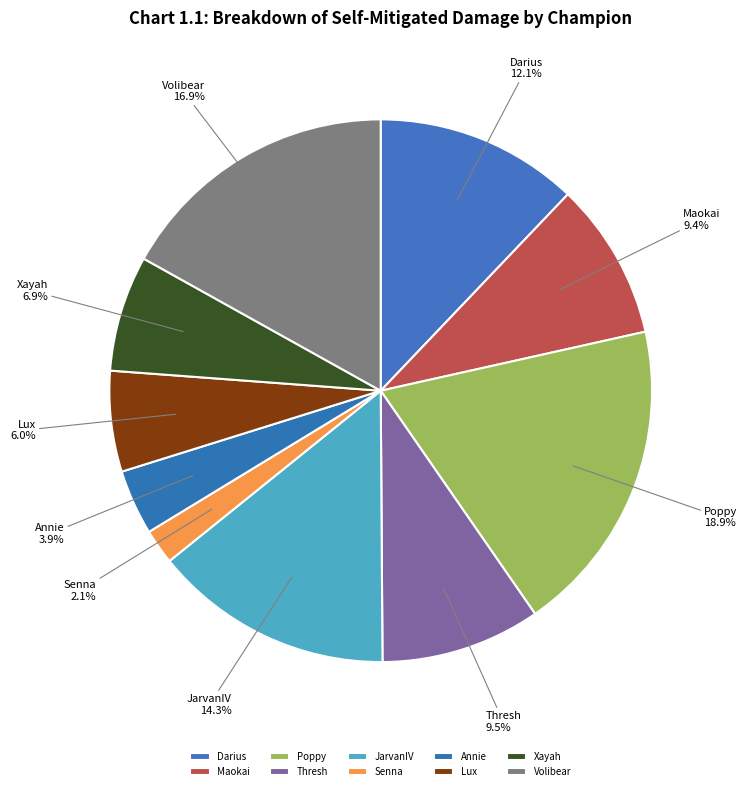

The Lux slice represents 18% of the pie. True or false?

False